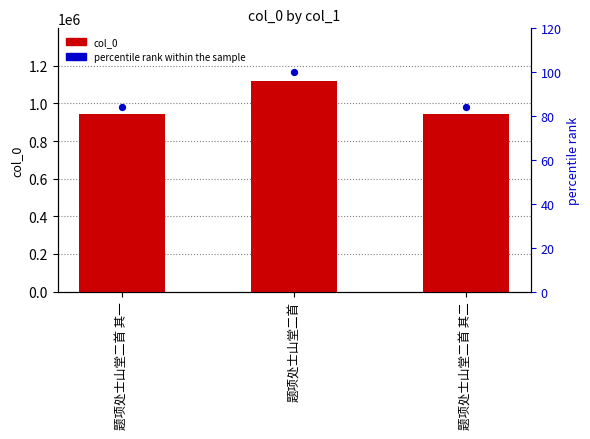

What are all the series names shown in the legend?

col_0, percentile rank within the sample